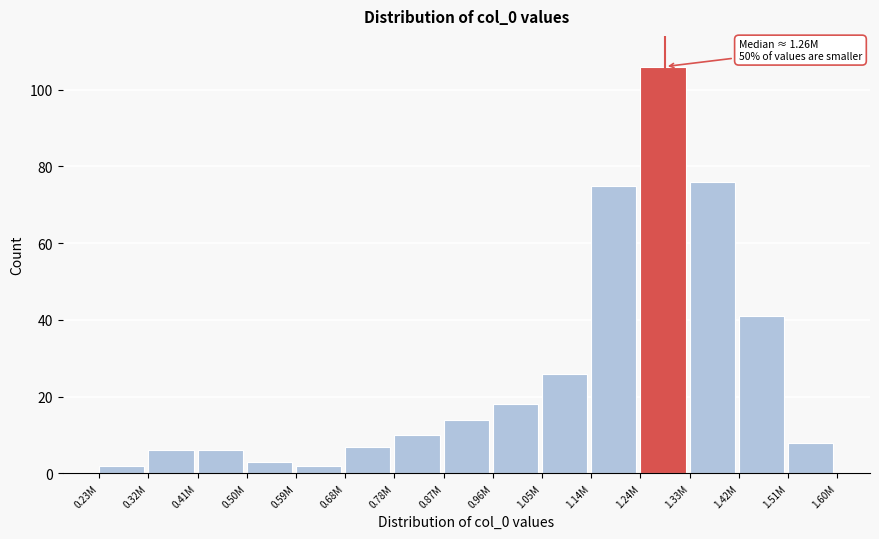

Reading left to right, list all the values displayed in this chart.

2	6	6	3	2	7	10	14	18	26	75	106	76	41	8